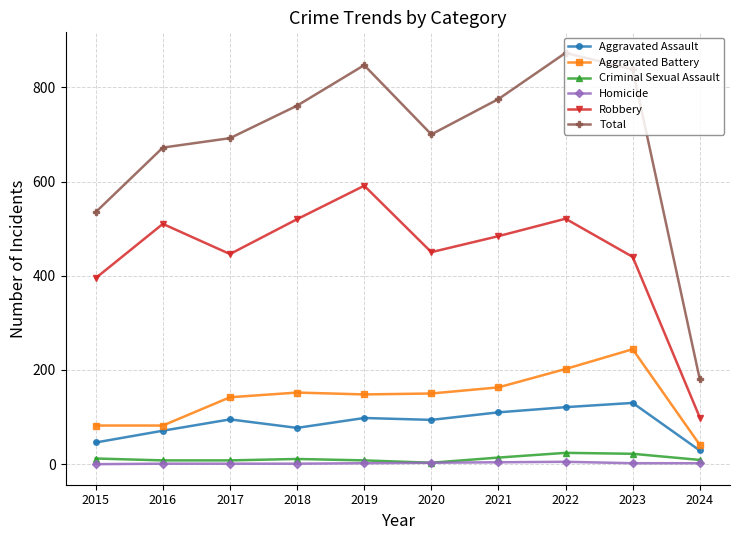

What is the total value across all series at 2019?

1694